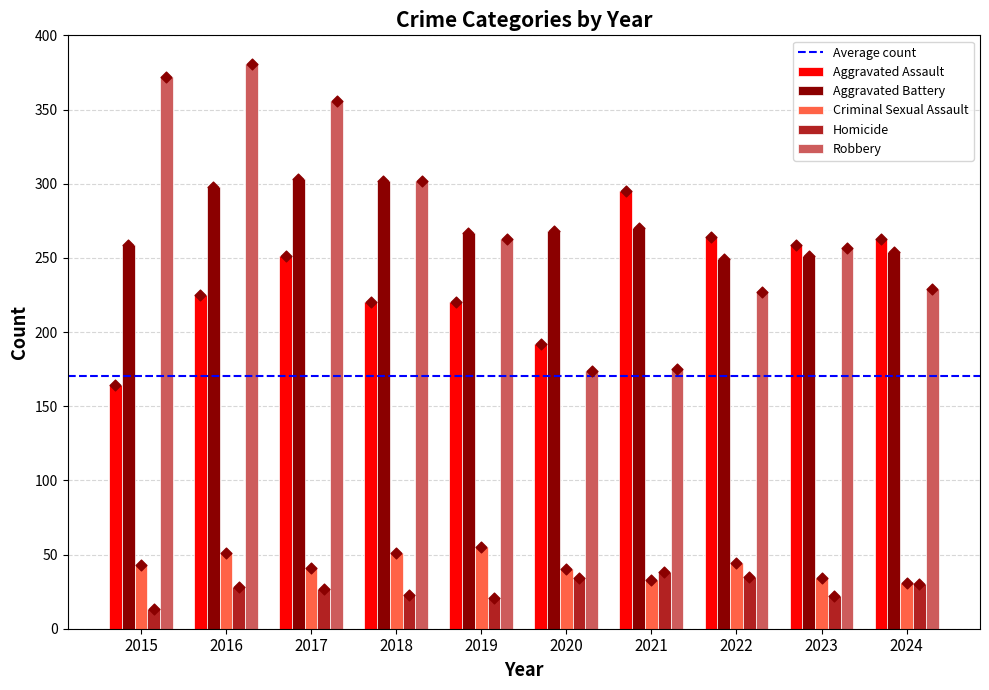

At which category is the sum across all series the highest?

2016